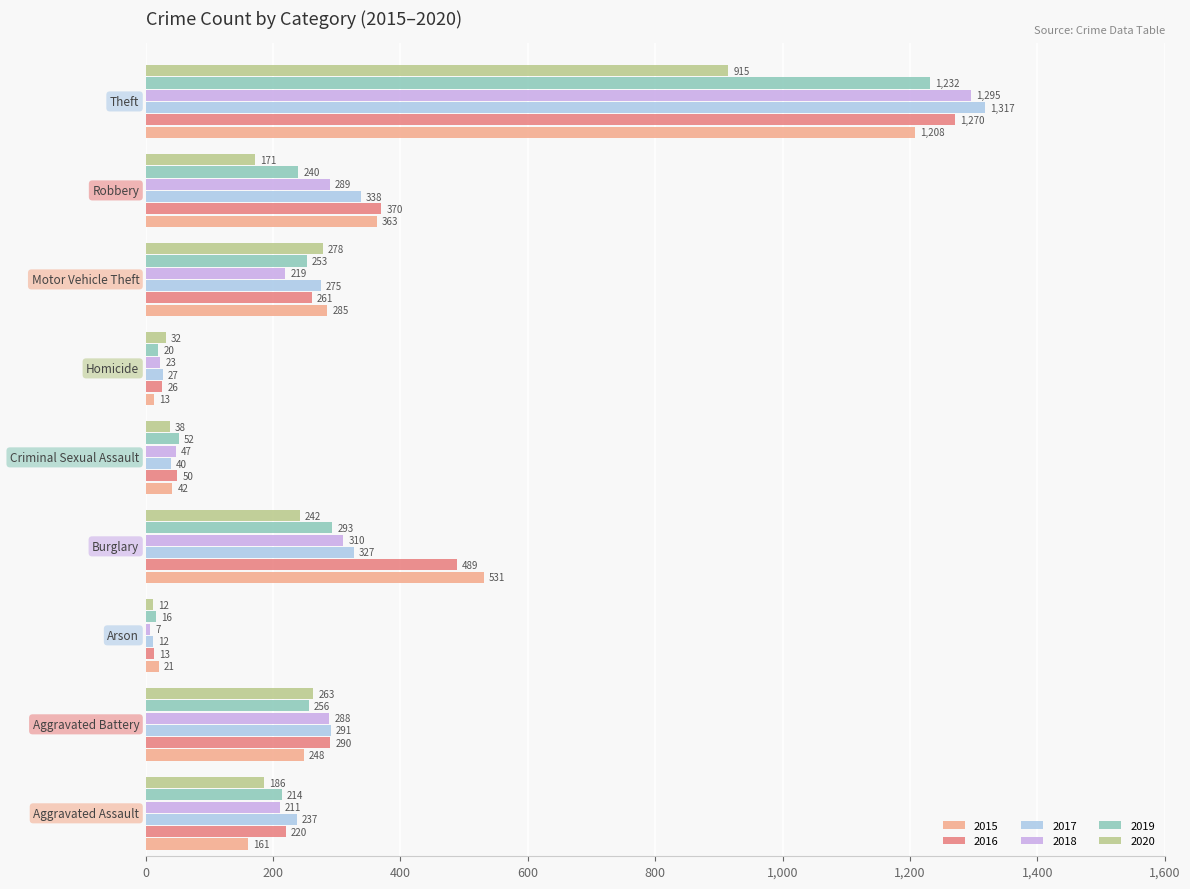

Which series has the largest total across all categories?

2016